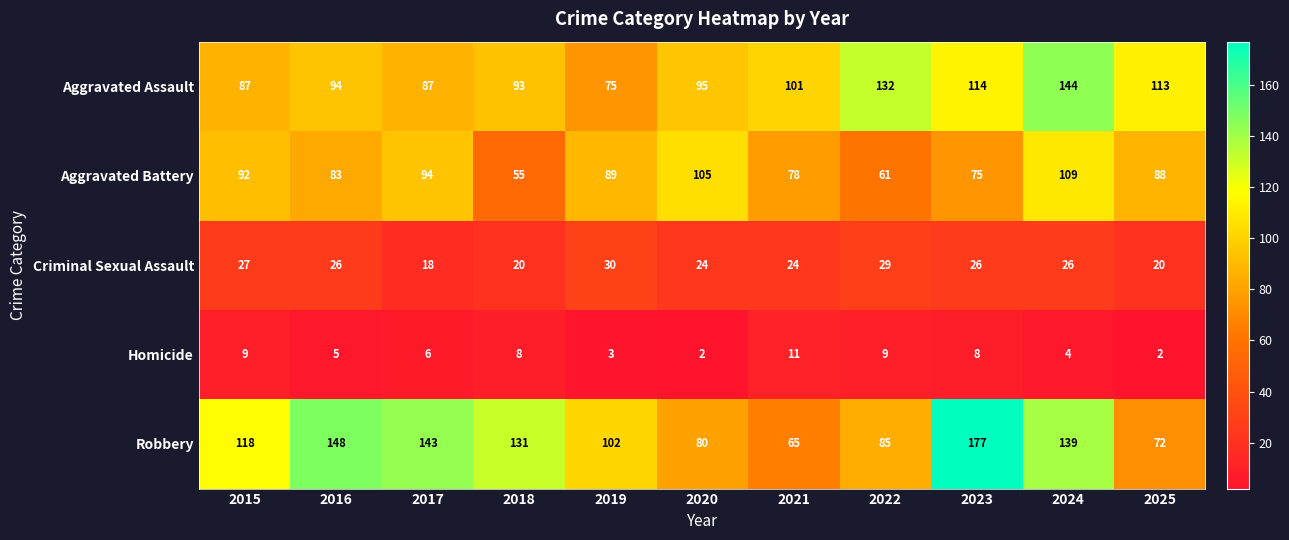

What is the difference between the Criminal Sexual Assault values at 2017 and 2019?

12